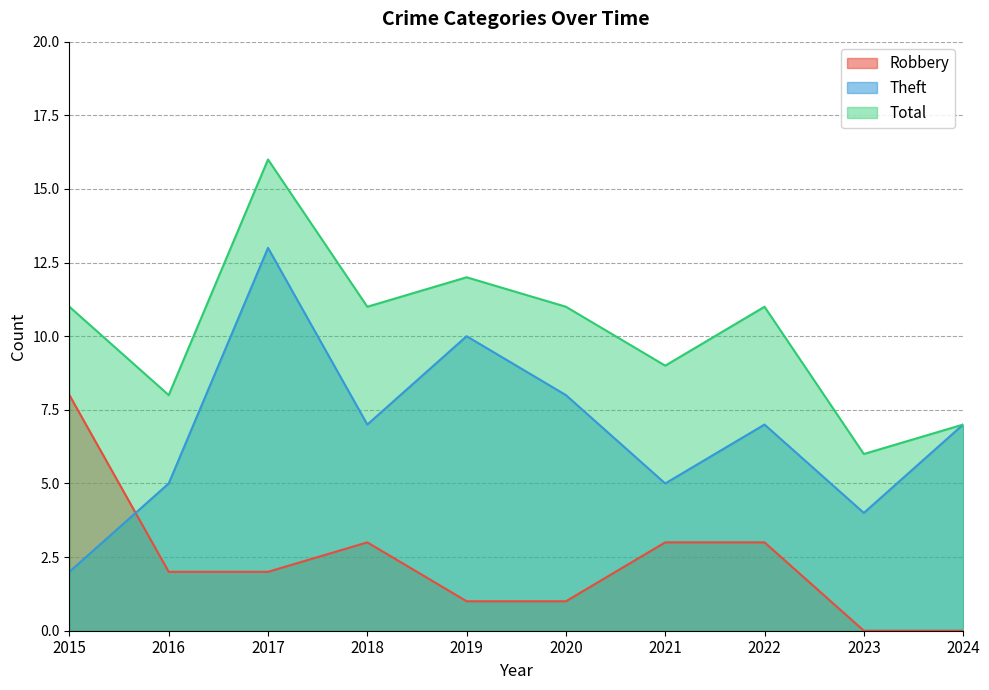

What is the sum of all Total values?

102